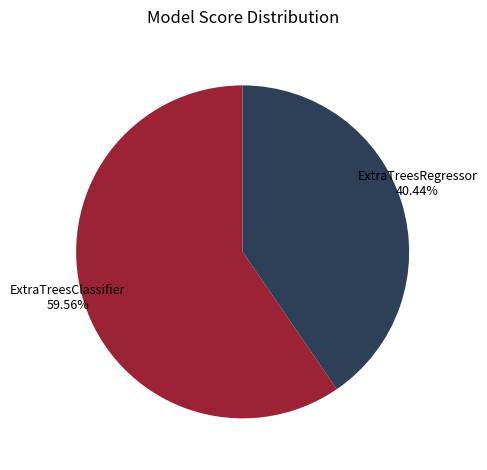

Is there a majority slice in this chart?

Yes